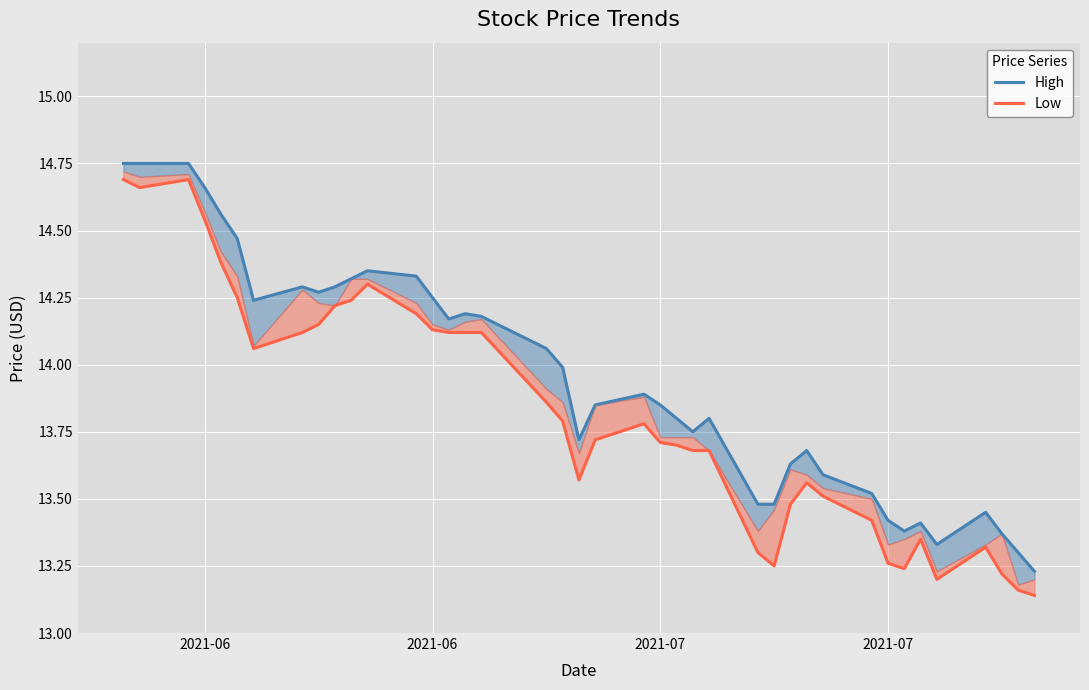

True or false: Low and High intersect in this chart.

False